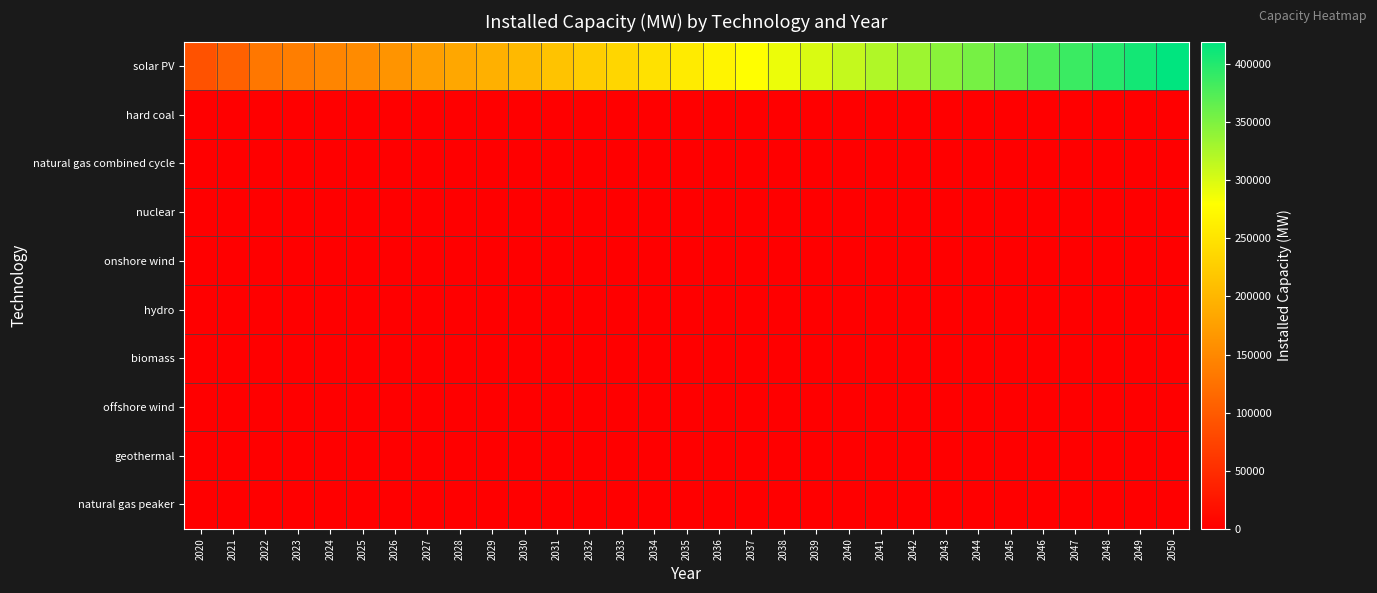

At how many categories does at least one series exceed 183379?

23